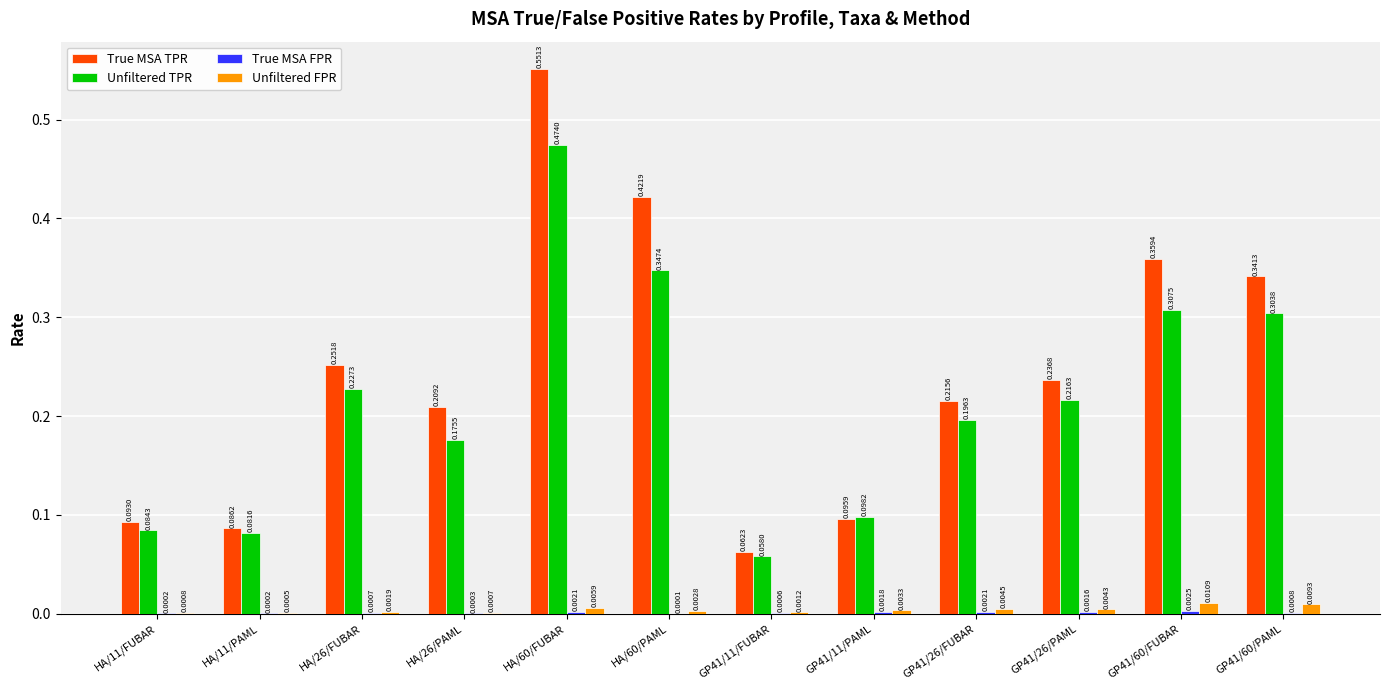

Which series has the largest total across all categories?

True MSA TPR